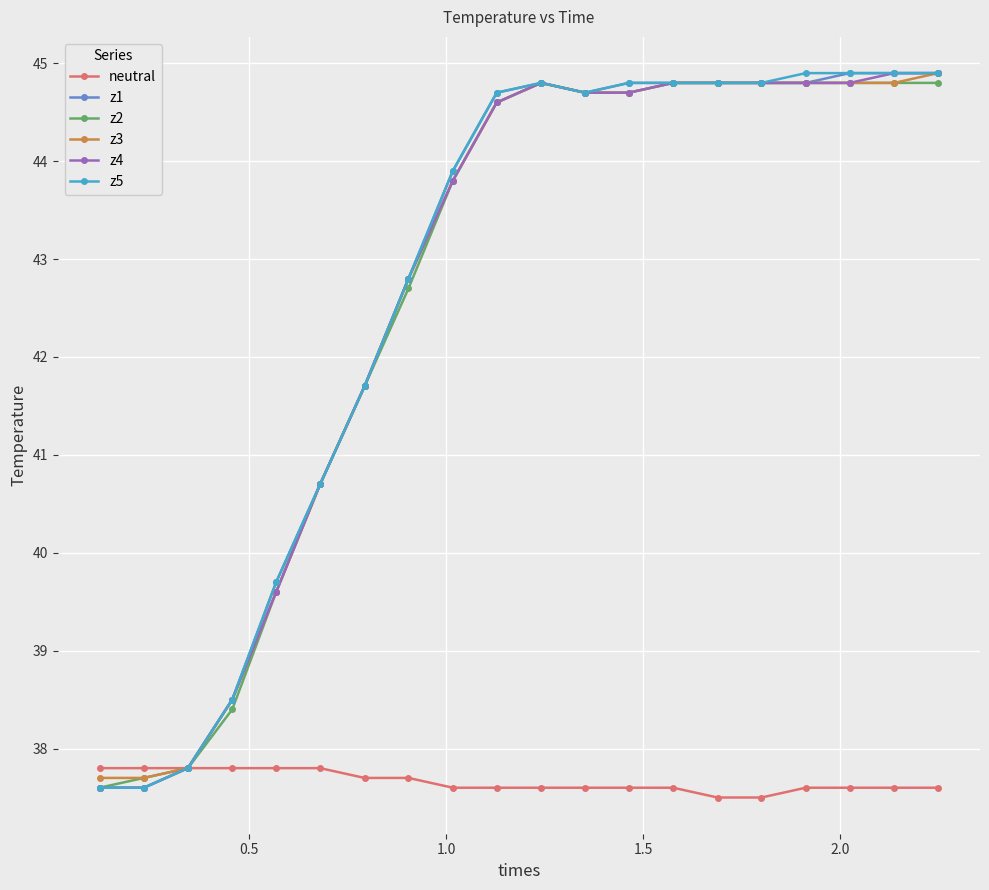

What is the highest value of the z1 series?

44.9